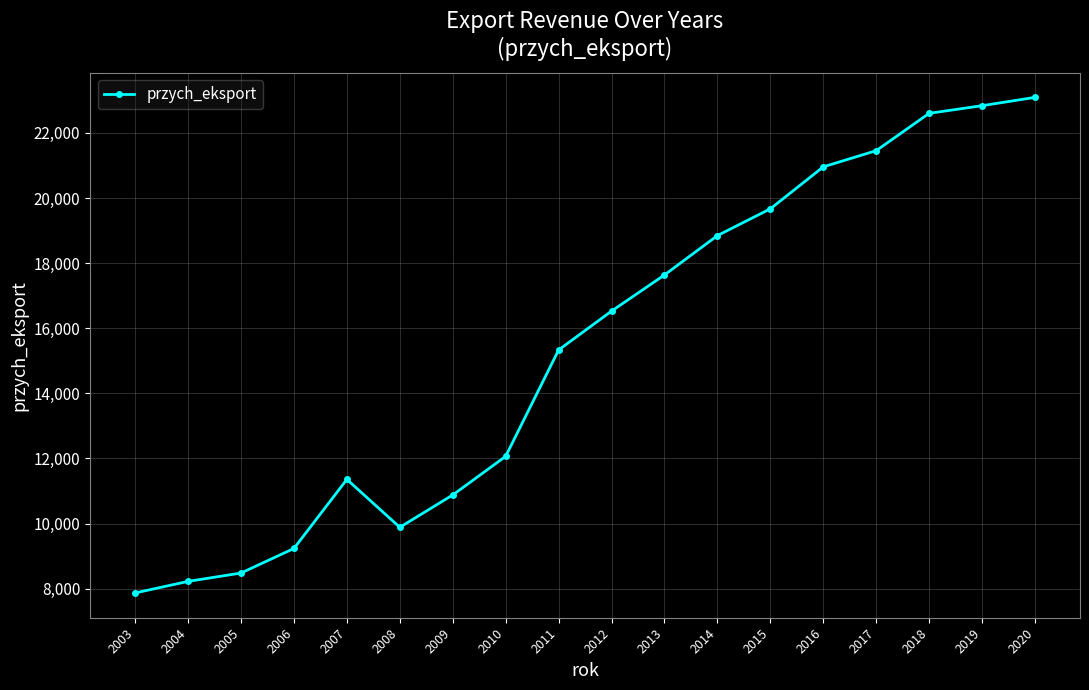

How many lines are shown in the chart?

1